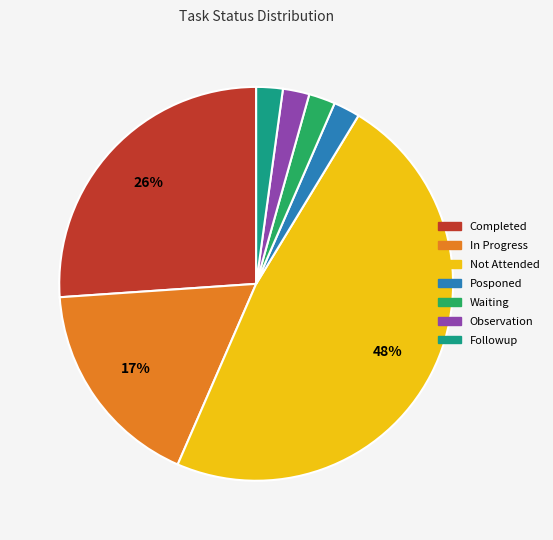

To the nearest percent, what portion does Posponed represent?

2%